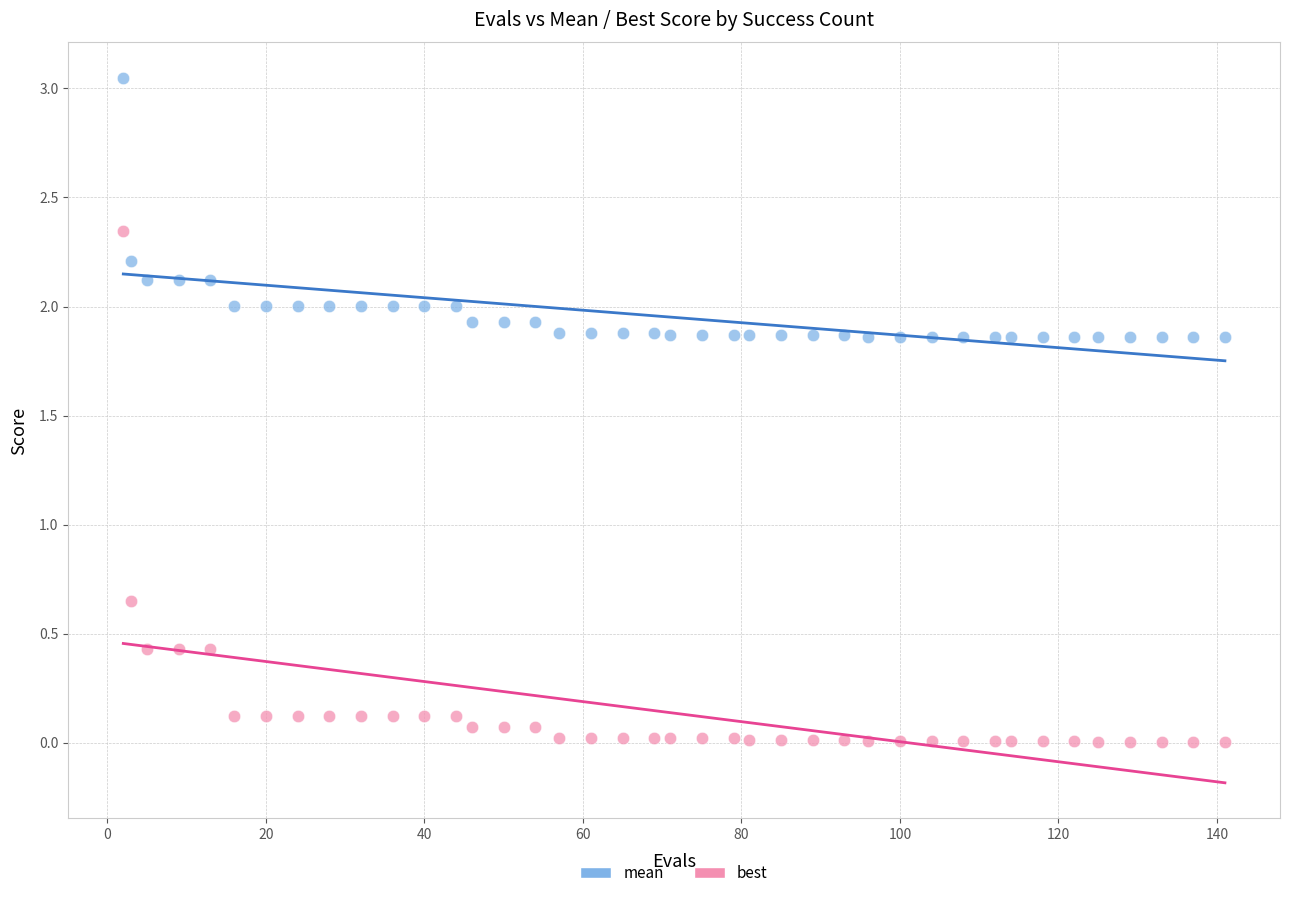

Which series has the largest Y range (max minus min)?

best